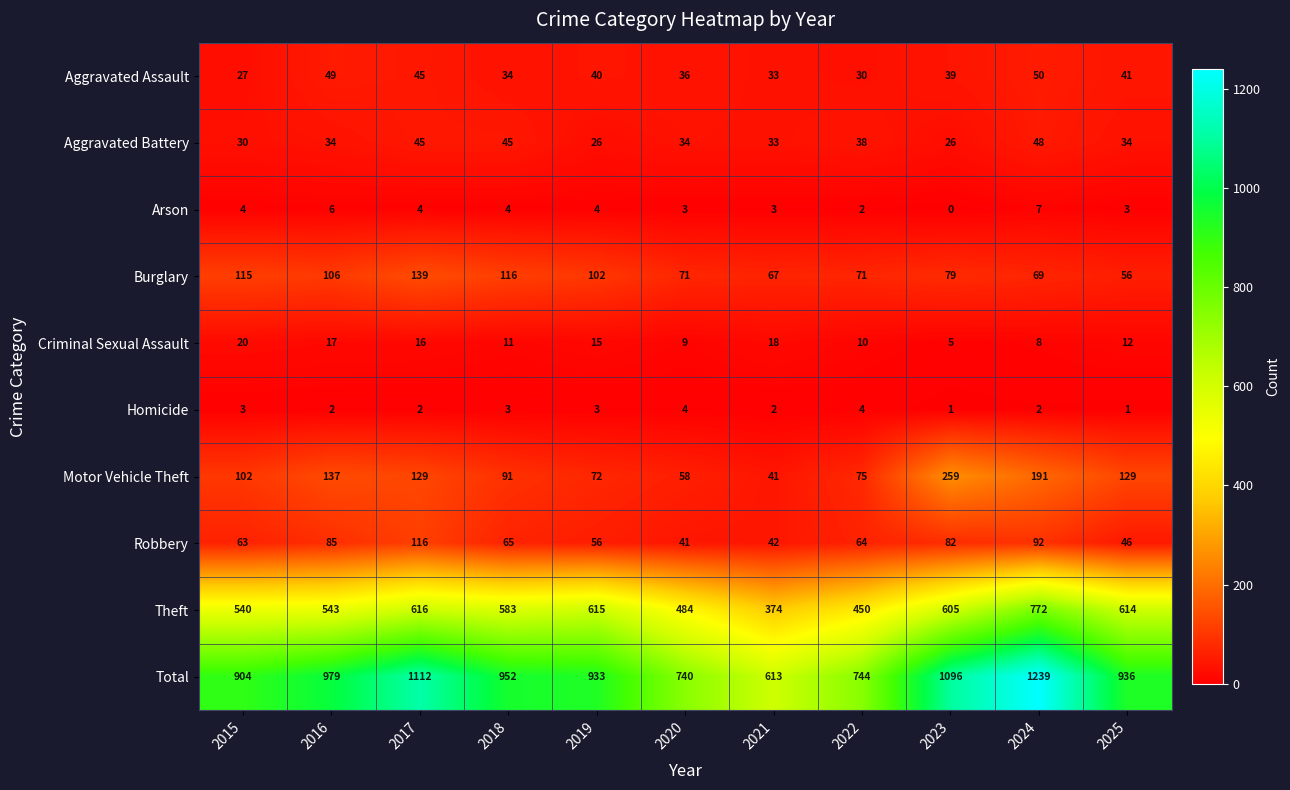

Rank the categories by Robbery value from highest to lowest.

2017, 2024, 2016, 2023, 2018, 2022, 2015, 2019, 2025, 2021, 2020